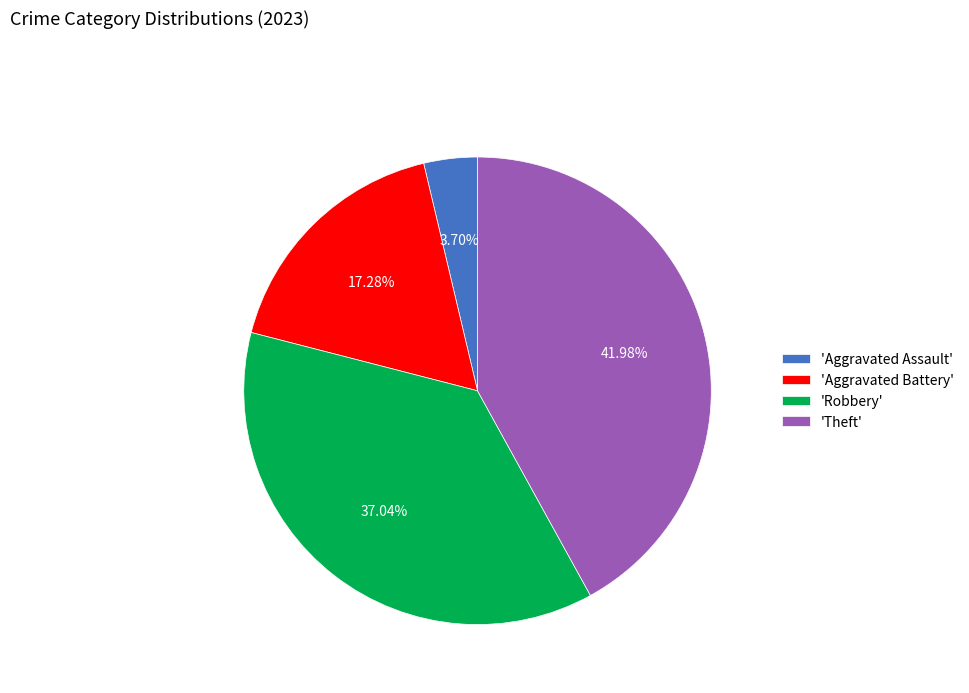

What is the smallest slice in the pie chart?

'Aggravated Assault'